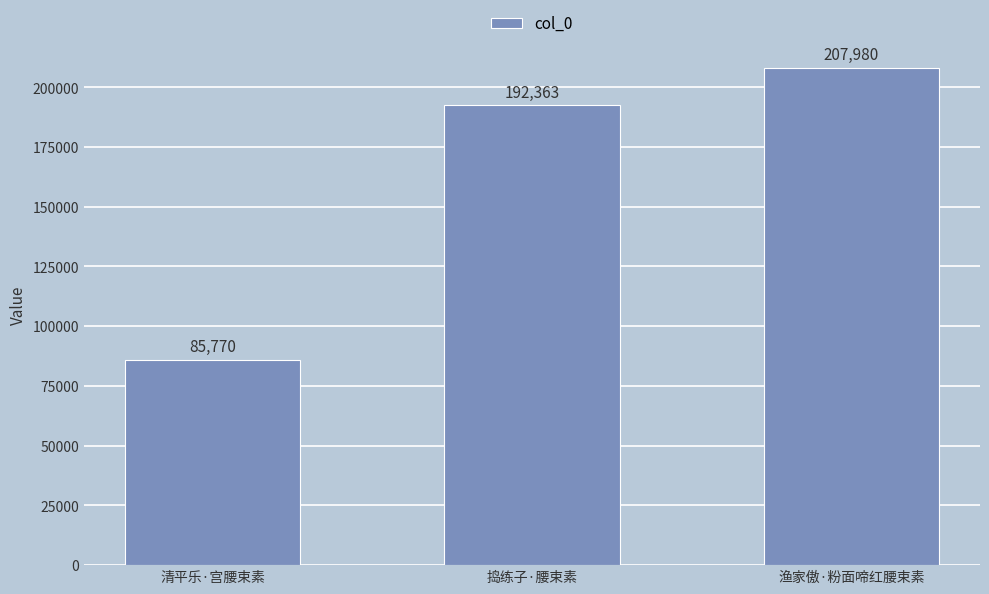

What is the maximum value shown in the chart?

207980